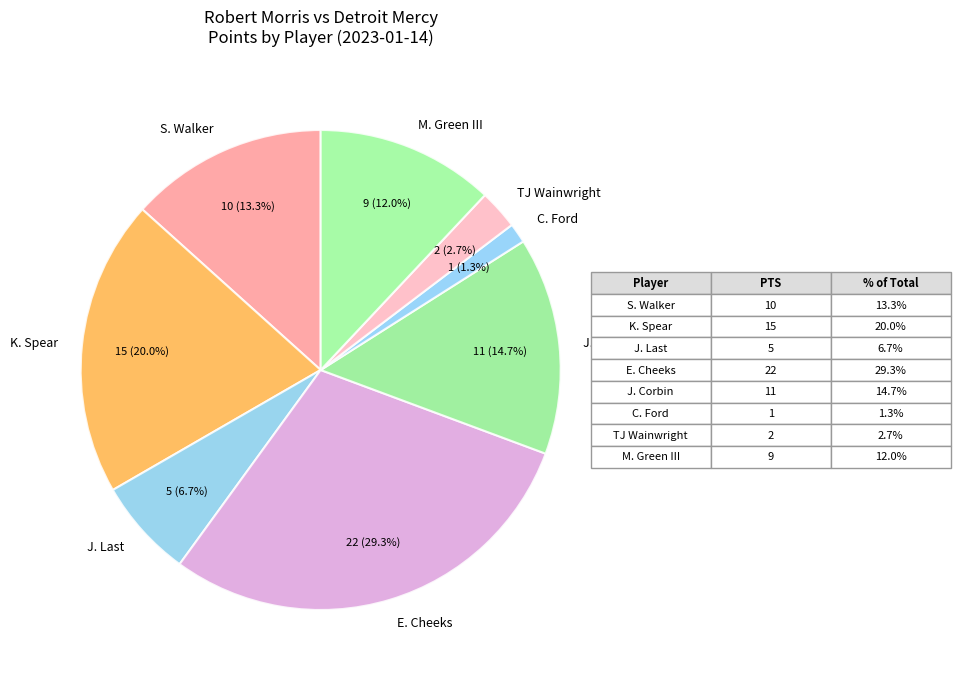

True or false: TJ Wainwright accounts for 3% of the total.

True